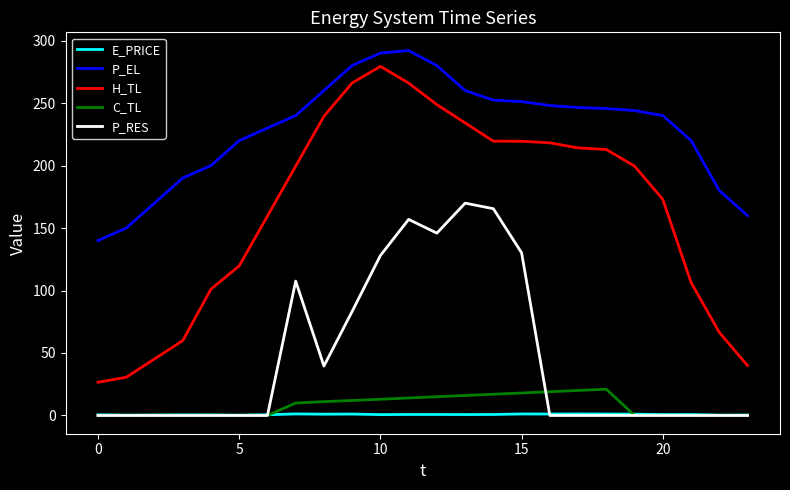

What is the greatest value displayed?

292.0